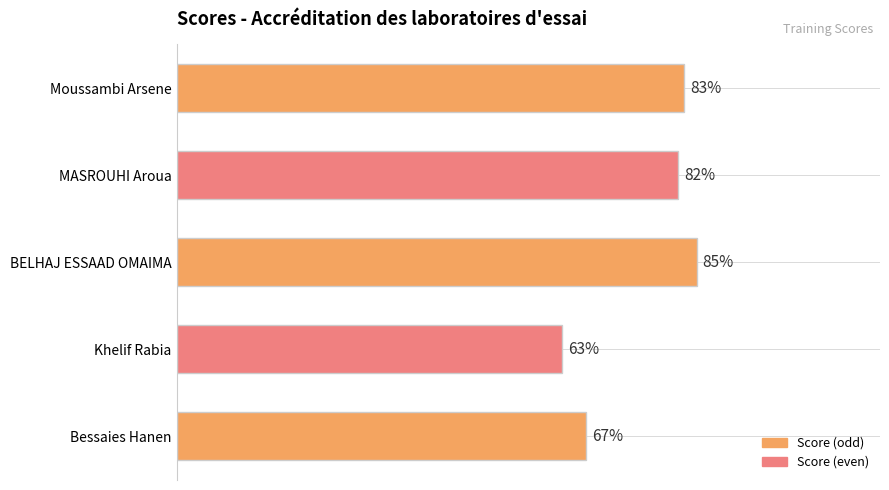

List the labels in order of value, smallest first.

Khelif Rabia, Bessaies Hanen, MASROUHI Aroua, Moussambi Arsene, BELHAJ ESSAAD OMAIMA